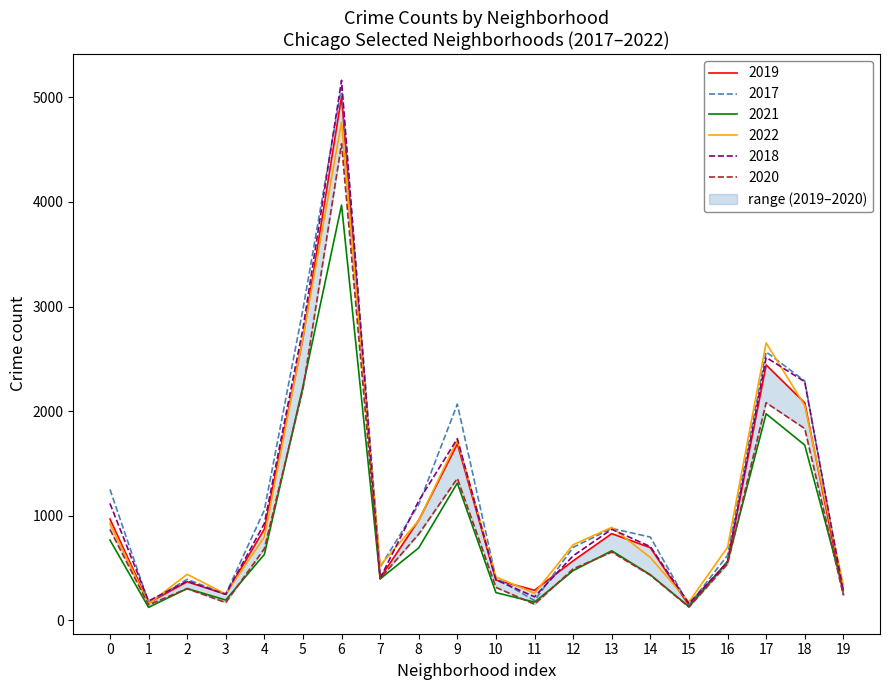

The value of 2018 at 2 is 374. True or false?

True